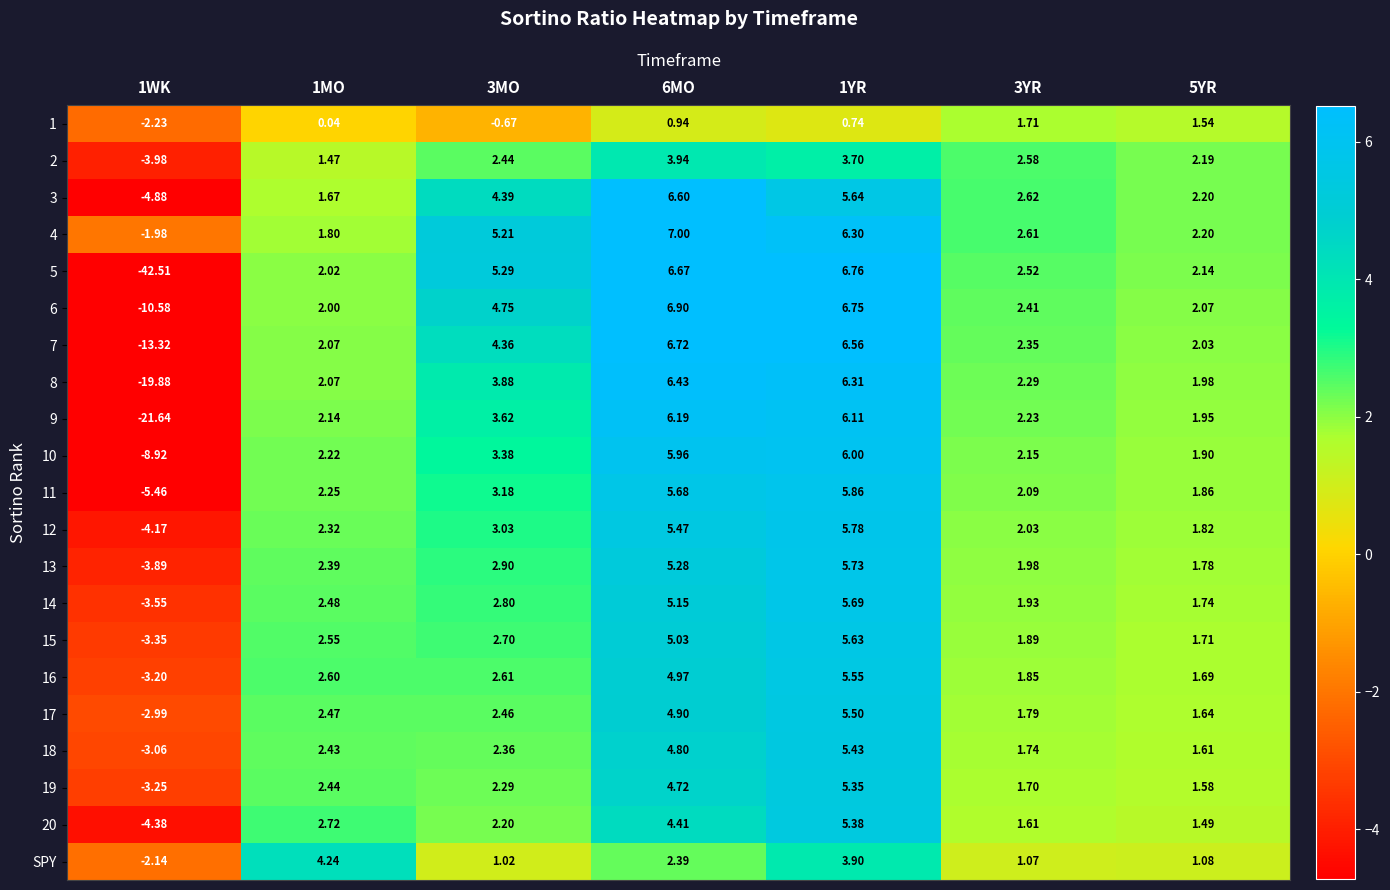

What is the smallest value displayed?

-42.5